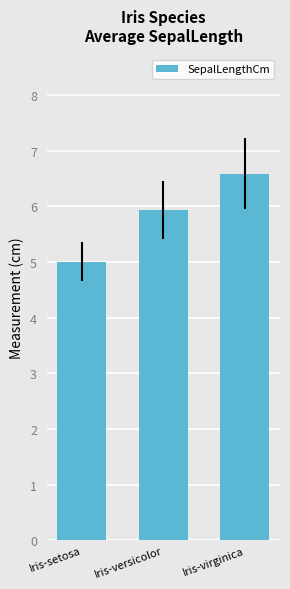

At which category does the chart reach its peak across all series?

Iris-virginica